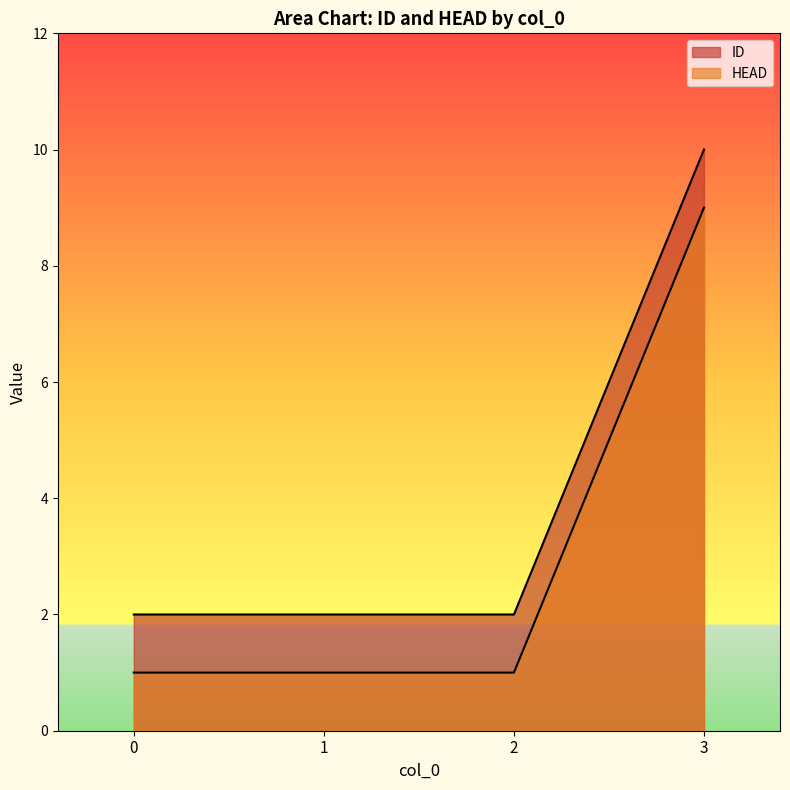

Which series has the largest total across all categories?

ID